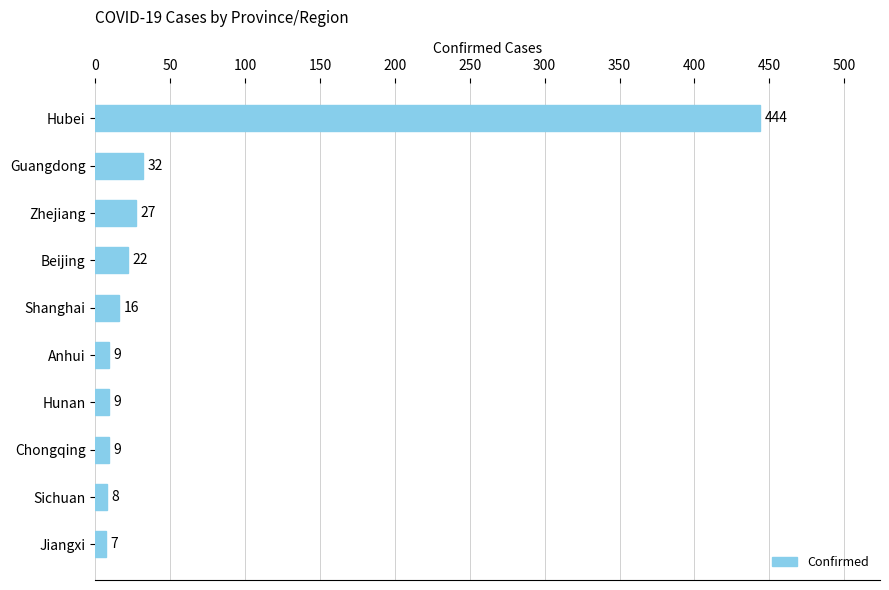

How many data points are less than 16?

5